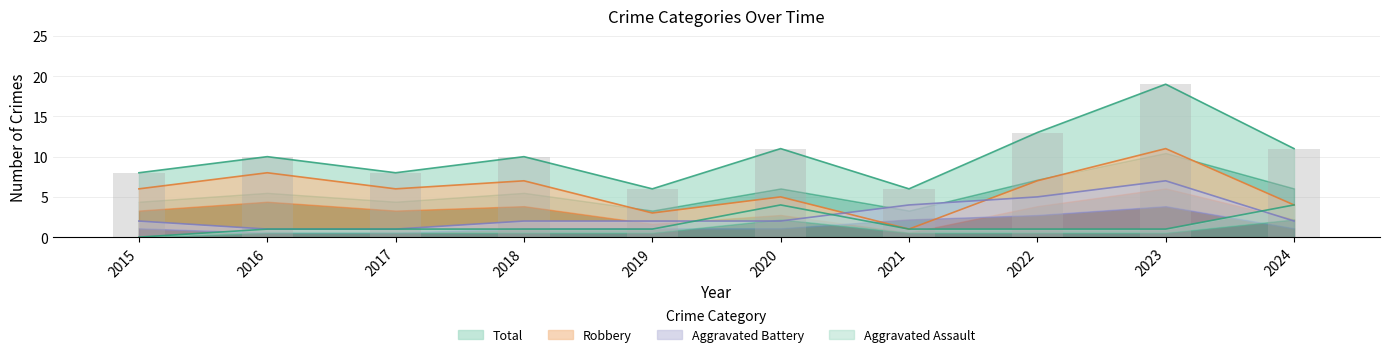

Is the value of Aggravated Assault at 2023 greater than the value of Total at 2024?

No